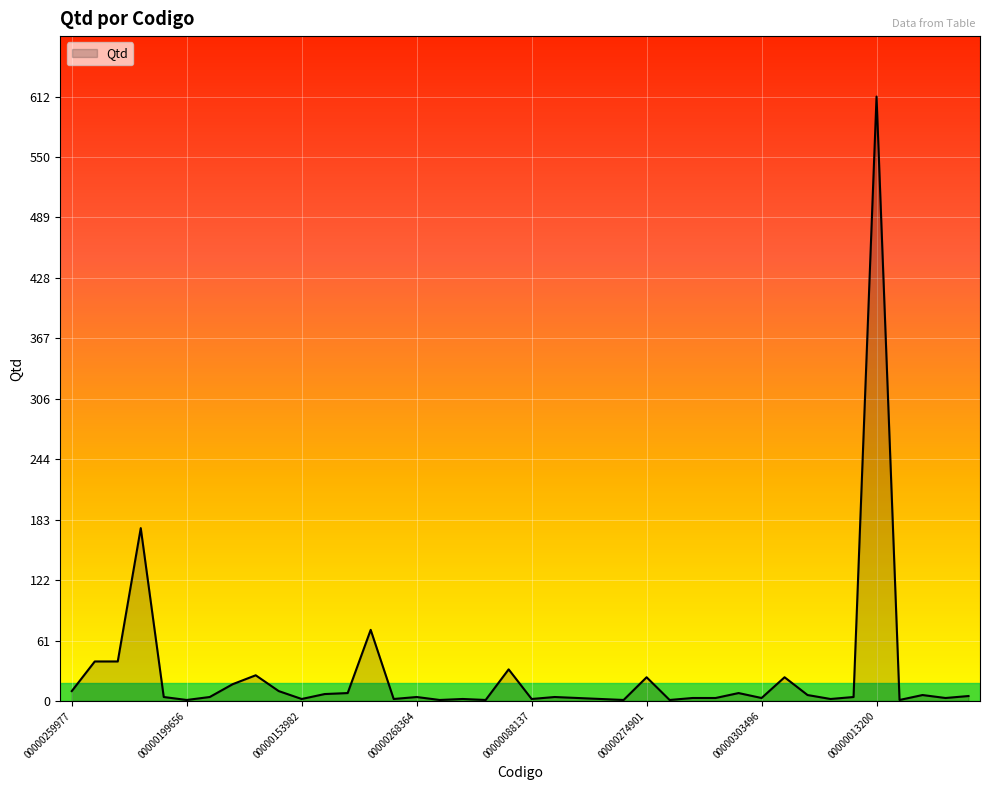

What is the maximum value shown in the chart?

612